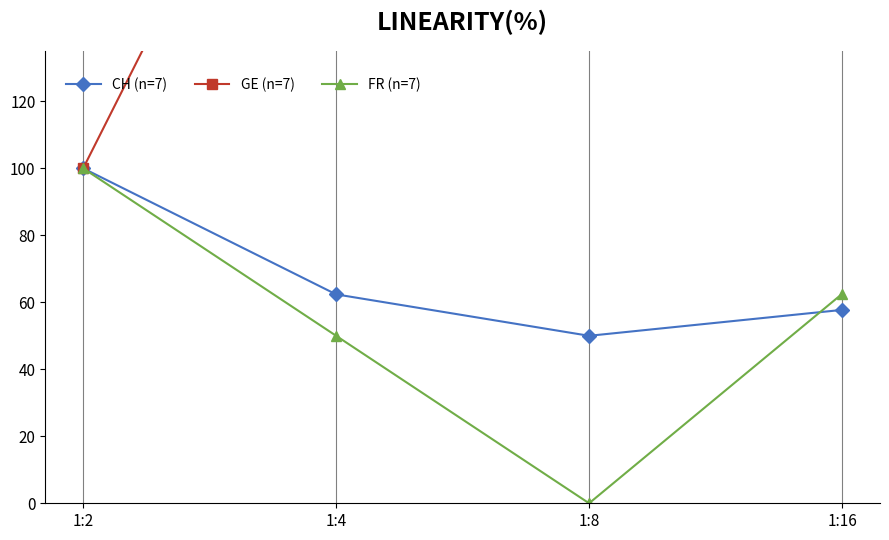

Does the chart display data point markers on the line(s)?

Yes